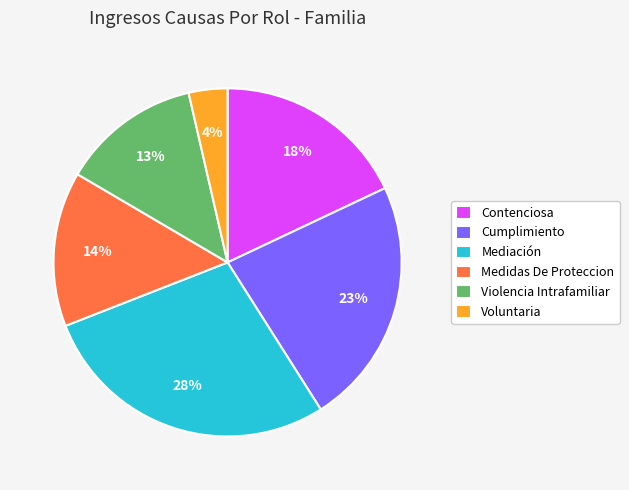

Is the sum of Medidas De Proteccion and Cumplimiento greater than half?

No